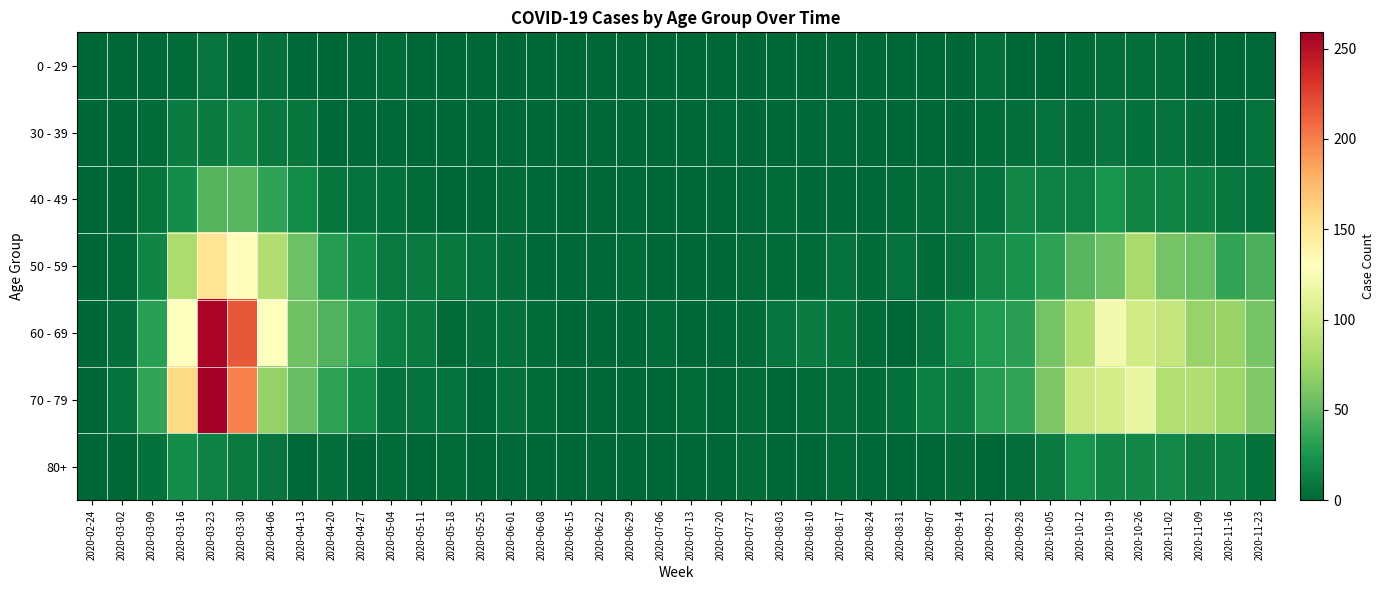

Which series has the largest total across all categories?

60 - 69